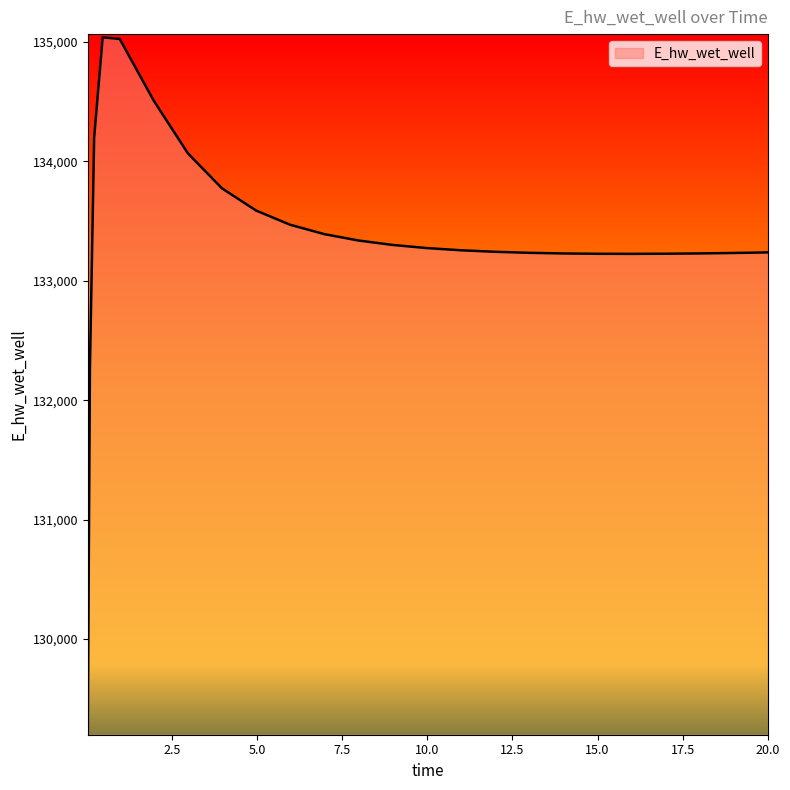

How many distinct data groups are displayed?

1